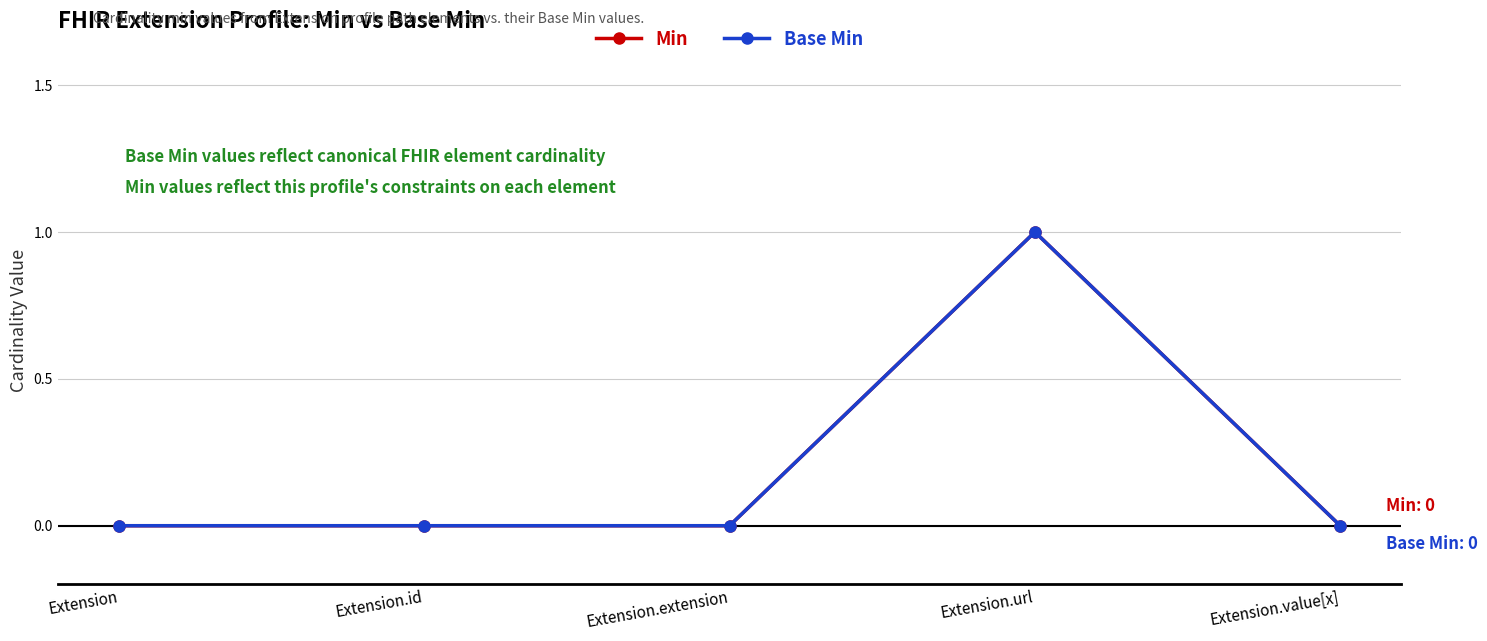

Reading right to left, list all the values displayed in this chart.

Min: 0	1	0	0	0
Base Min: 0	1	0	0	0